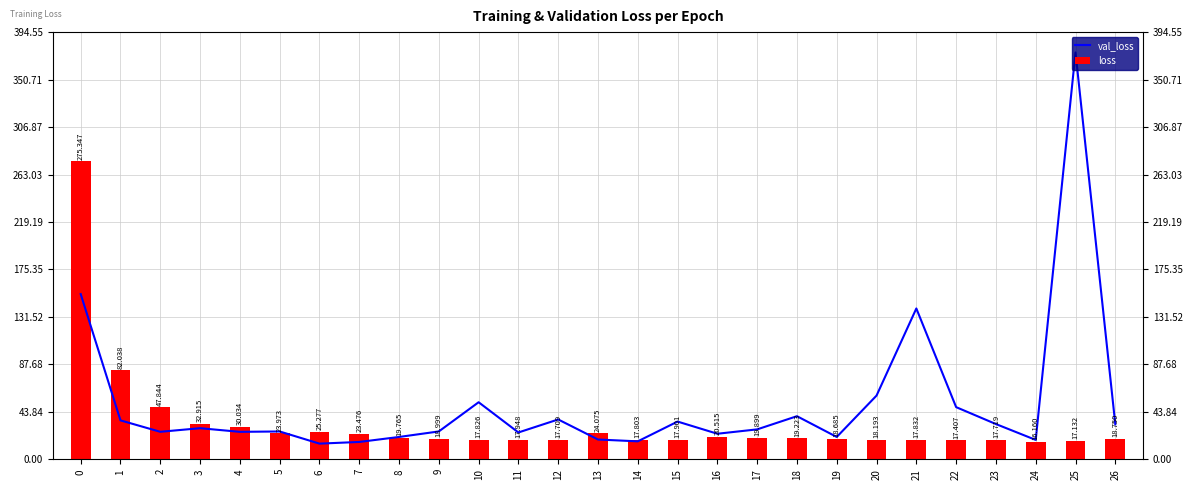

At how many categories does at least one series exceed 21?

23